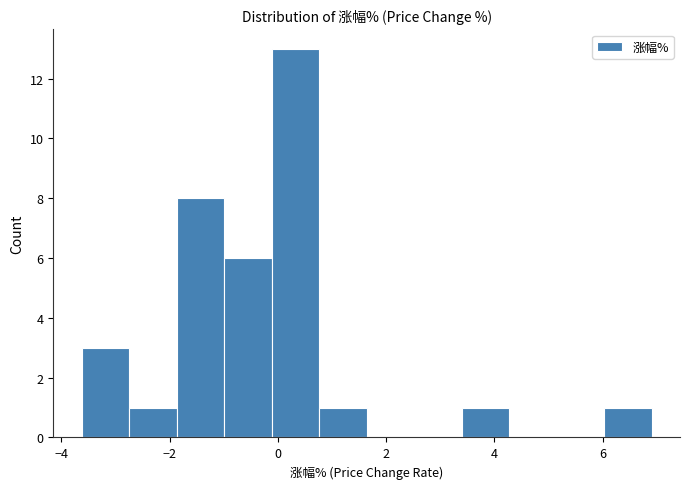

What is the height of the bar covering -2.8 to -1.8 on the x-axis? Neither the bar edges nor the heights are printed on the chart, so give them approximately, as read against the axes.

1